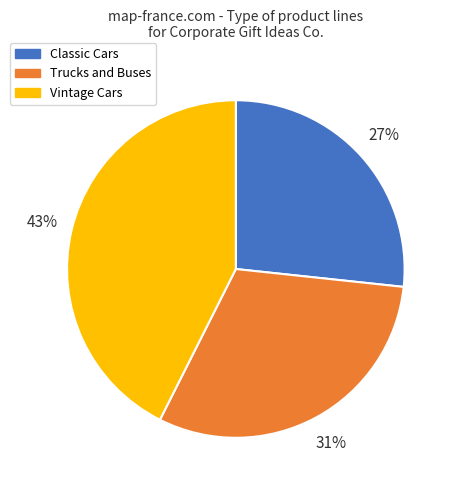

How many segments does this pie chart have?

3